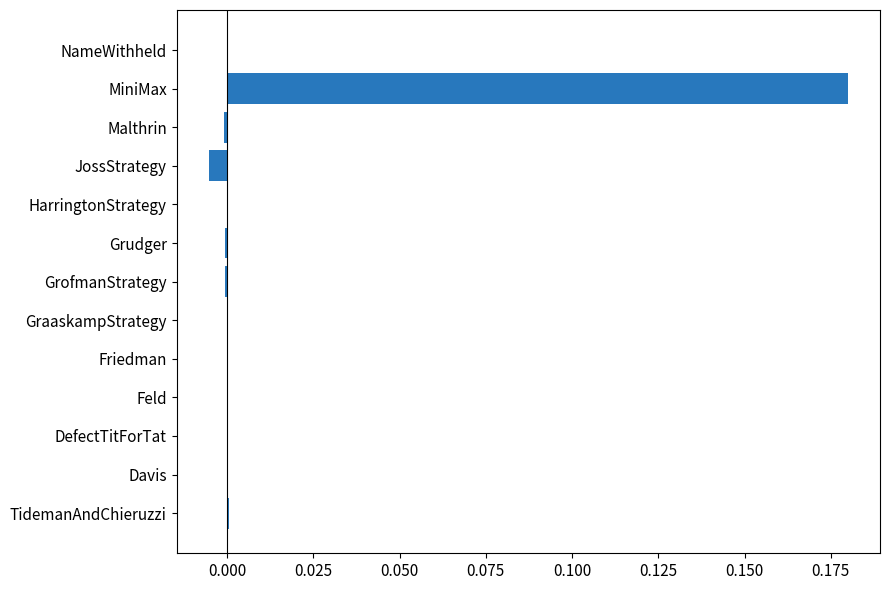

At which category does the chart reach its peak across all series?

MiniMax